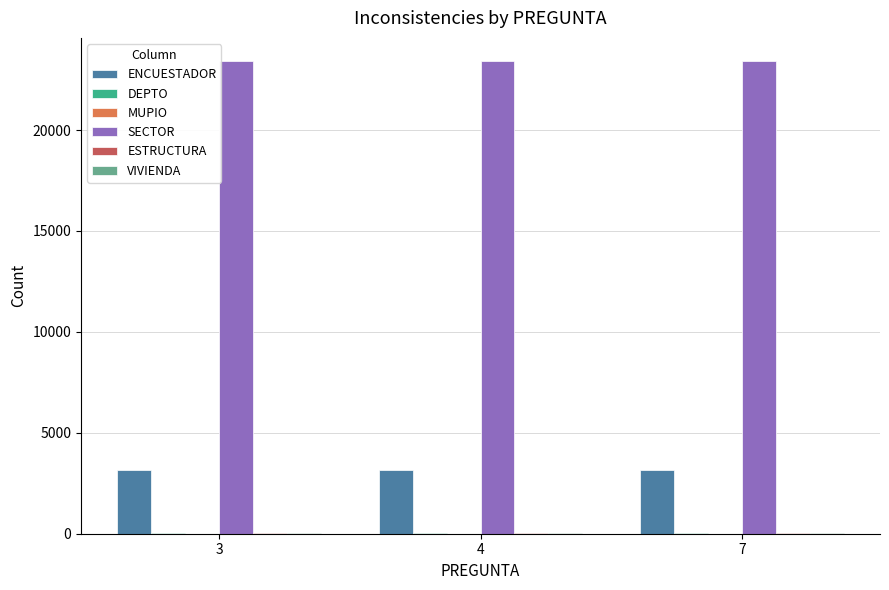

The value of ENCUESTADOR at 4 is 3160. True or false?

True